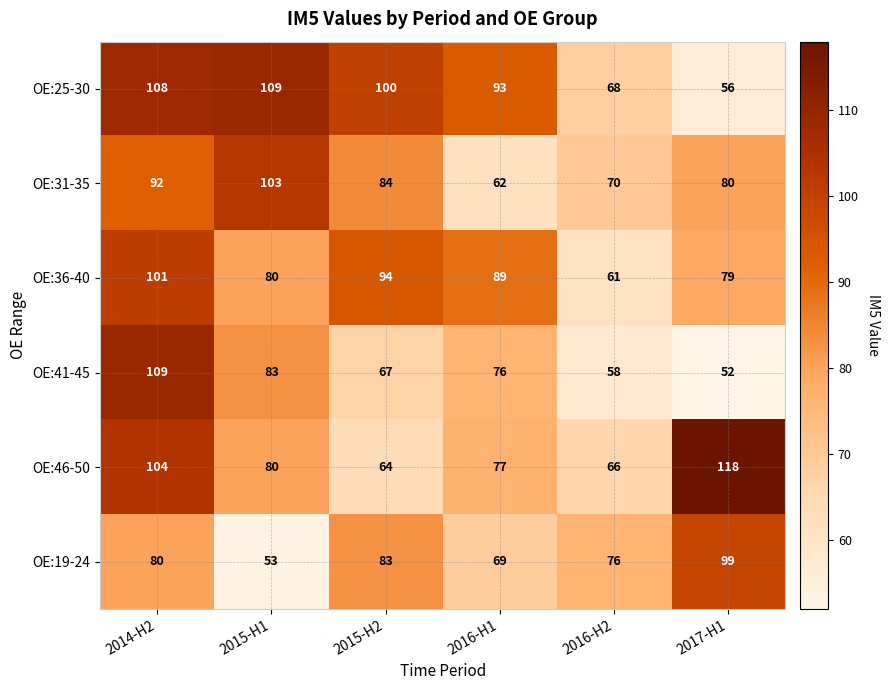

What is the difference between the second highest and second lowest values in the OE:31-35 series?

22